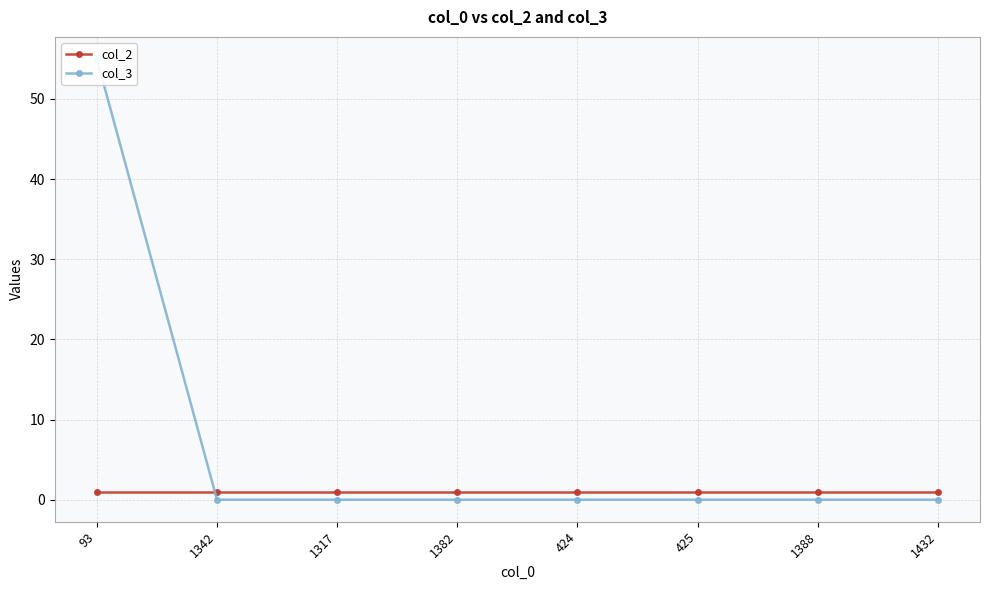

Reading right to left, extract all data points from this chart.

col_2: 1	1	1	1	1	1	1	1
col_3: 0	0	0	0	0	0	0	55